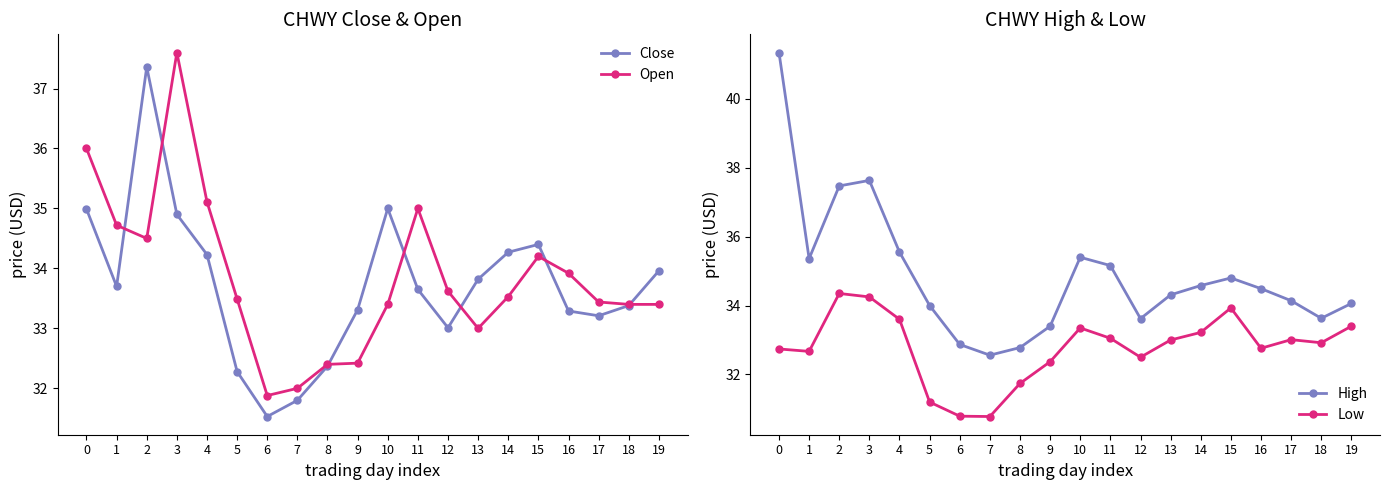

Which series has the widest spread of values?

High